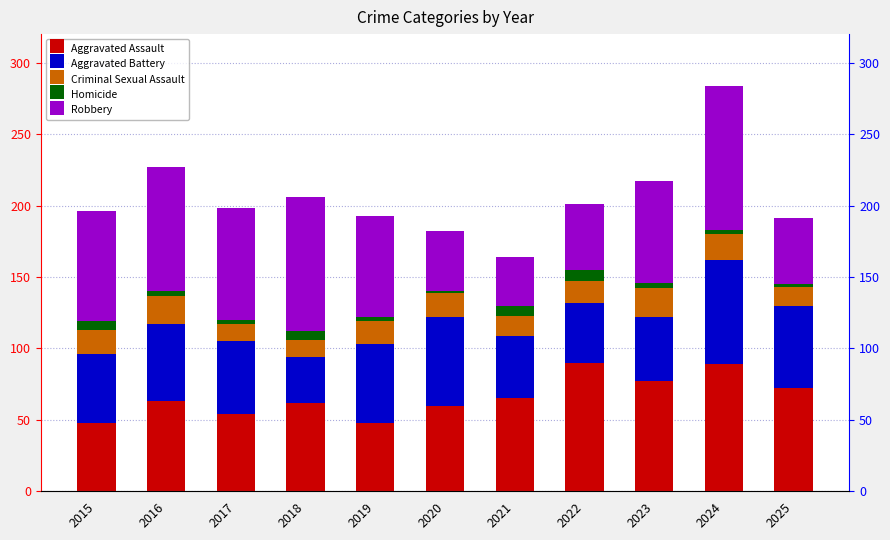

Reading left to right, extract all data points from this chart.

Aggravated Assault: 2015=48	2016=63	2017=54	2018=62	2019=48	2020=60	2021=65	2022=90	2023=77	2024=89	2025=72
Aggravated Battery: 2015=48	2016=54	2017=51	2018=32	2019=55	2020=62	2021=44	2022=42	2023=45	2024=73	2025=58
Criminal Sexual Assault: 2015=17	2016=20	2017=12	2018=12	2019=16	2020=17	2021=14	2022=15	2023=20	2024=18	2025=13
Homicide: 2015=6	2016=3	2017=3	2018=6	2019=3	2020=1	2021=7	2022=8	2023=4	2024=3	2025=2
Robbery: 2015=77	2016=87	2017=78	2018=94	2019=71	2020=42	2021=34	2022=46	2023=71	2024=101	2025=46